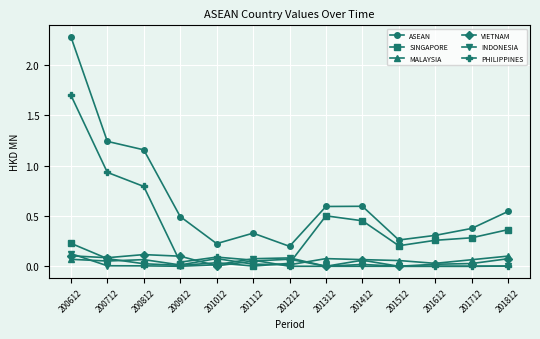

Which category has the highest value across all series?

200612